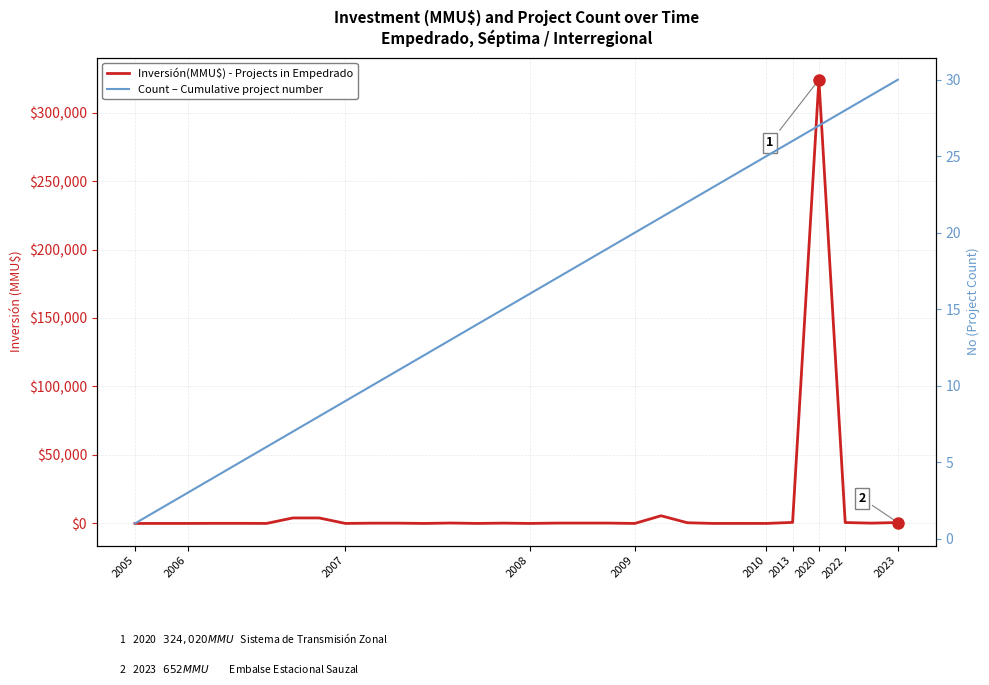

How many lines are shown in the chart?

2